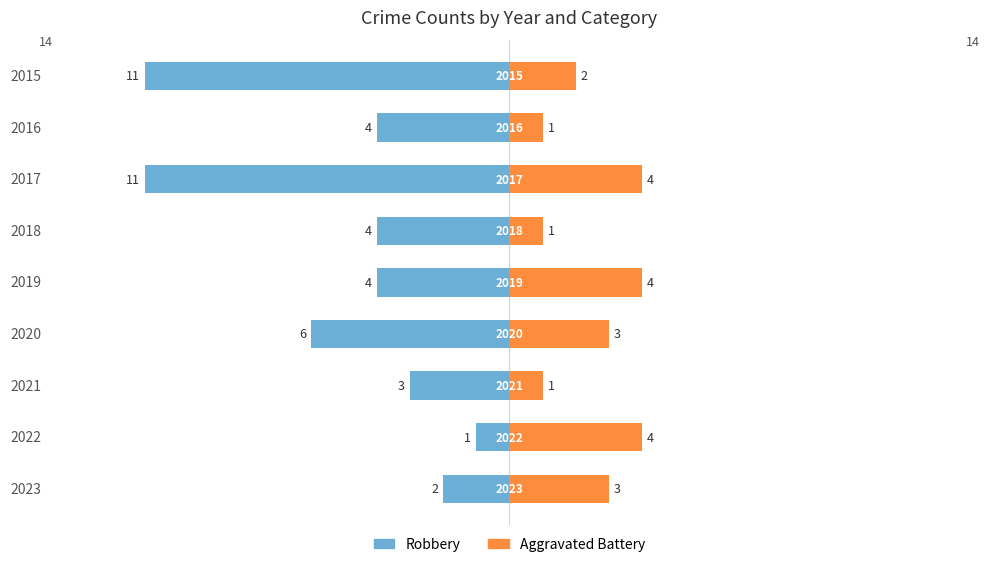

What are all the series names shown in the legend?

Robbery, Aggravated Battery